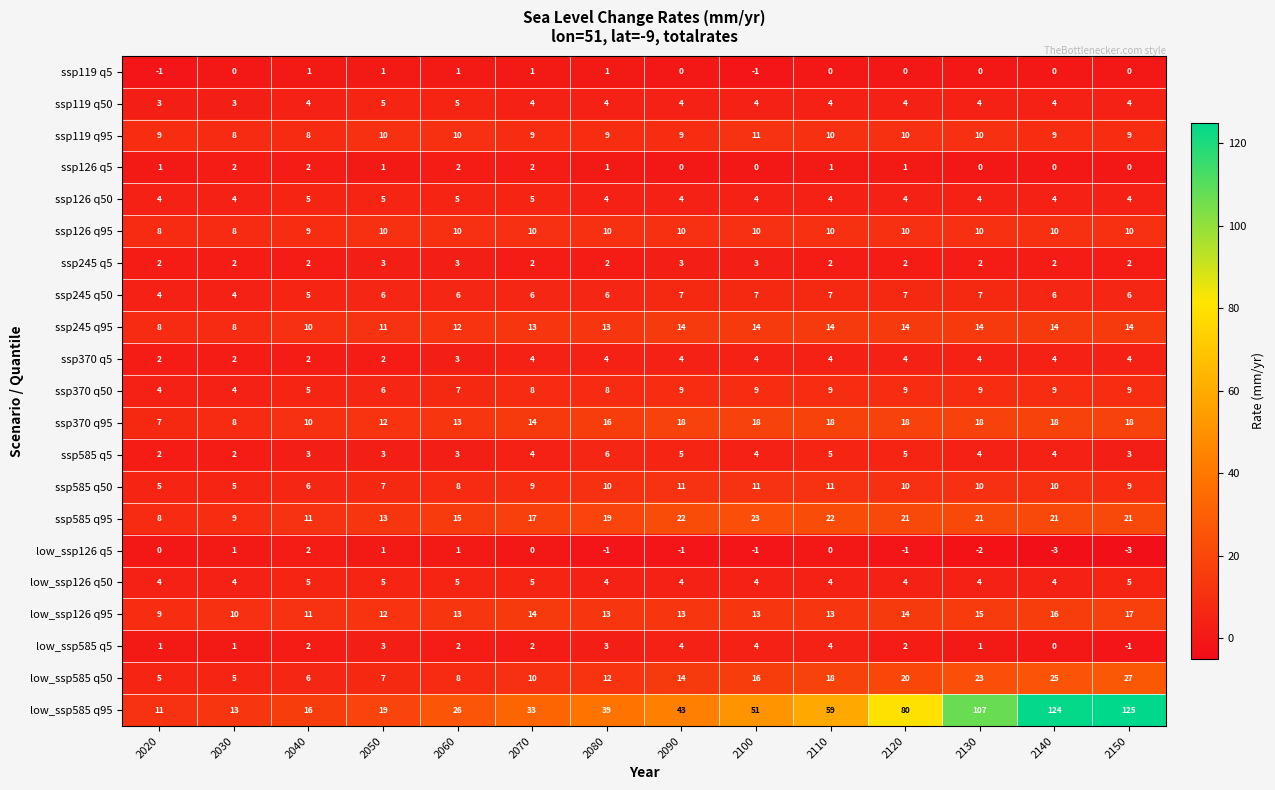

Count the number of data series in this chart.

21